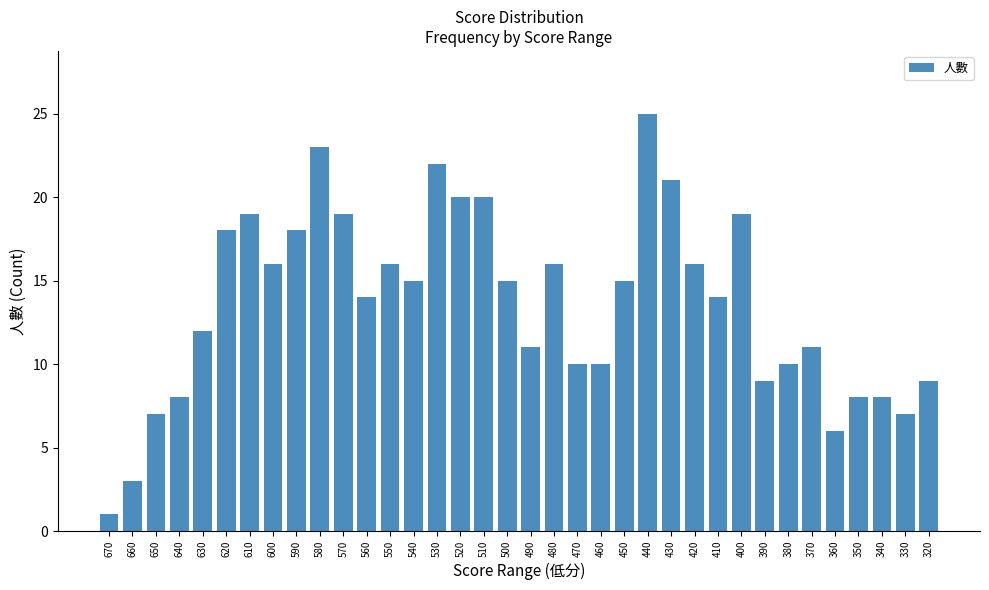

What is the change in value from 670 to 370?

+10